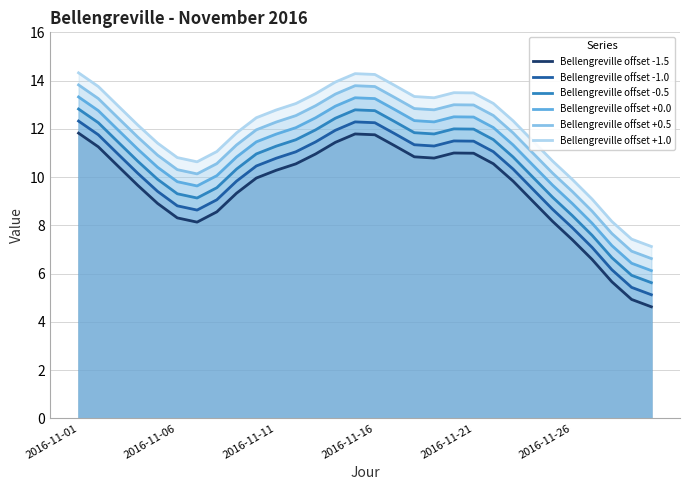

True or false: Bellengreville offset +0.0 and Bellengreville offset -1.5 cross at least once.

False